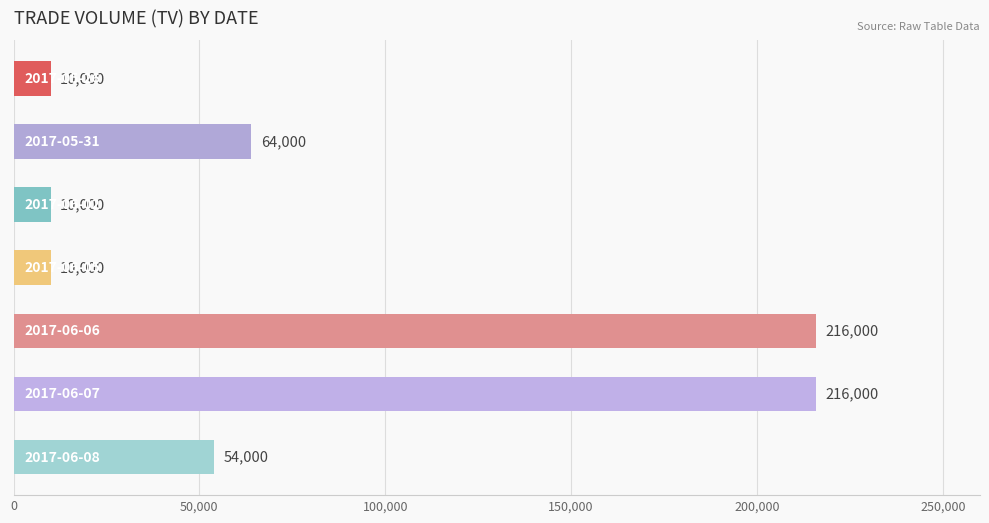

How many values are between 10000 and 216000?

7